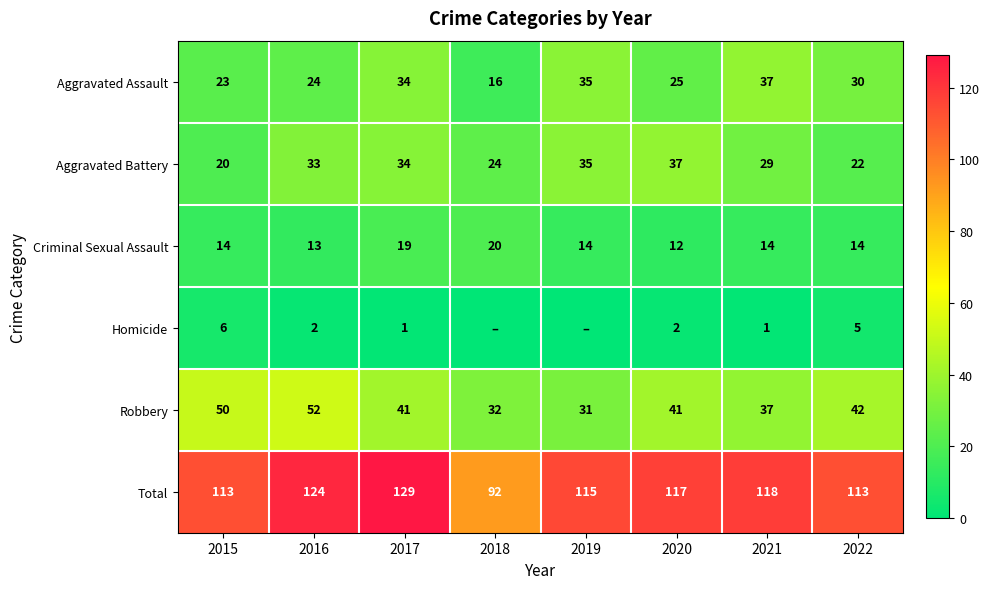

What is the difference between the highest and lowest values at 2022?

108